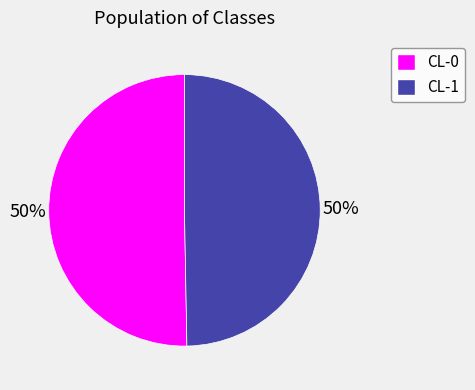

Do CL-0 and CL-1 together represent more than half of the pie?

Yes